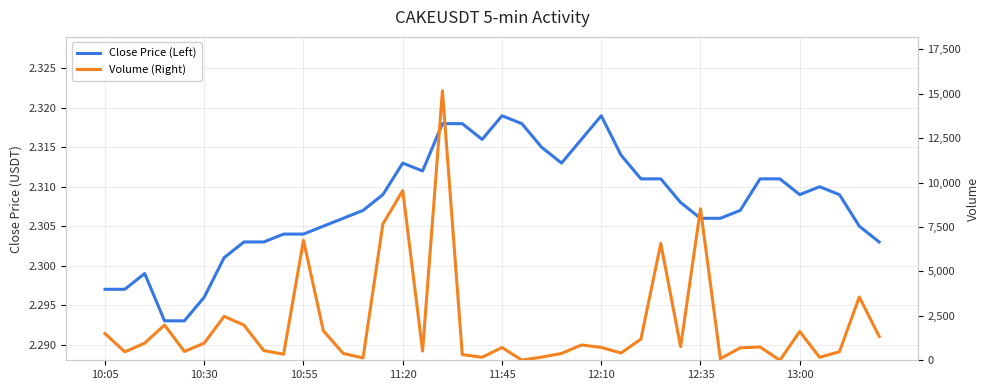

Reading left to right, what are all the values shown in this chart?

Close Price (Left): 2.3	2.3	2.3	2.3	2.3	2.3	2.3	2.3	2.3	2.3	2.3	2.3	2.3	2.3	2.3	2.3	2.3	2.3	2.3	2.3	2.3	2.3	2.3	2.3	2.3	2.3	2.3	2.3	2.3	2.3	2.3	2.3	2.3	2.3	2.3	2.3	2.3	2.3	2.3	2.3
Volume (Right): 1501.8	475.2	963.9	1984.9	495.8	965.4	2471.2	1980.3	545.0	342.8	6757.7	1662.8	385.7	131.0	7666.6	9549.8	519.6	15166.0	318.5	168.3	718.0	10.7	176.4	385.5	861.5	724.5	409.5	1191.2	6578.3	764.5	8528.0	88.2	699.6	749.2	0.0	1619.9	167.1	480.2	3561.0	1345.2